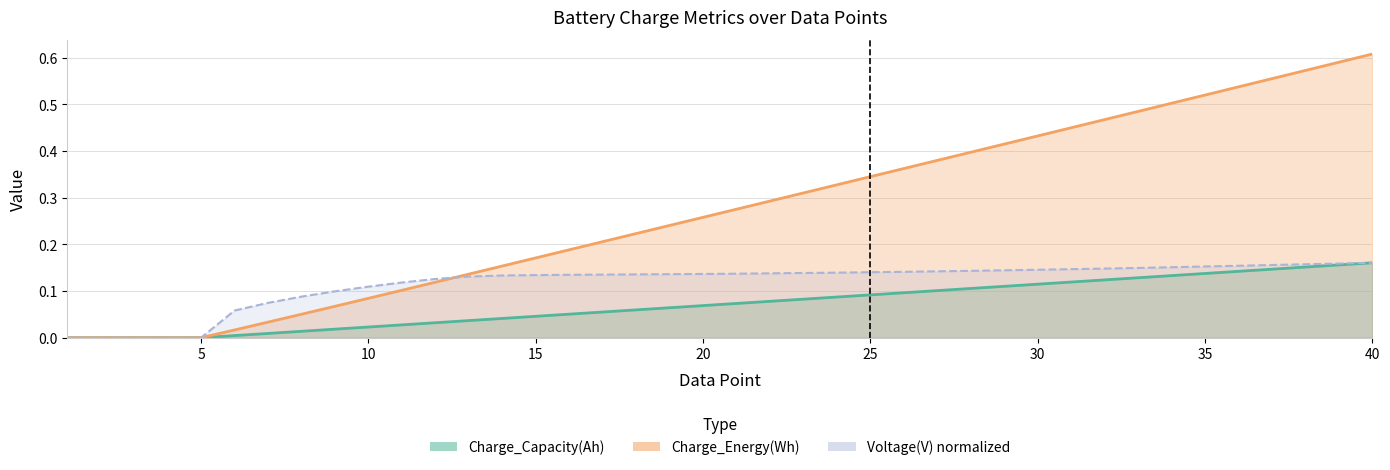

What is the value of the Voltage(V) point at the 32nd from the left?

0.1